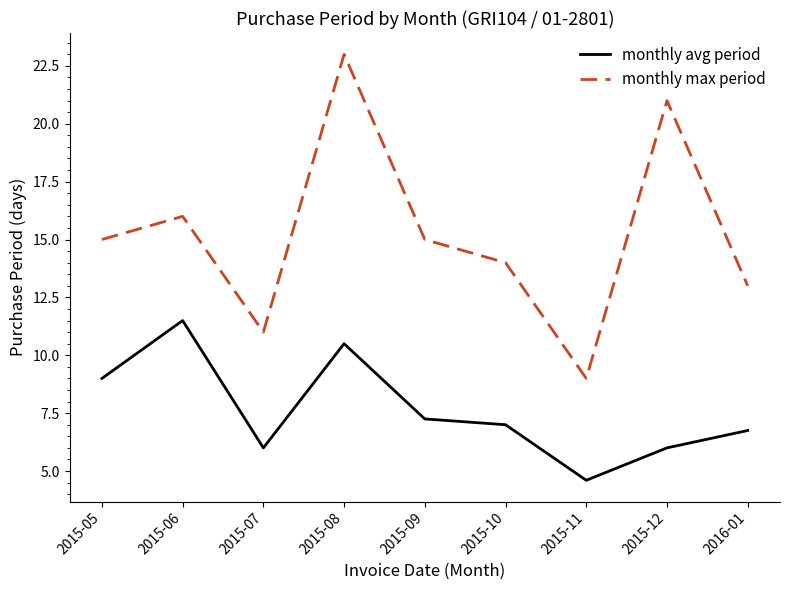

What is the sum of all monthly max period values?

137.0